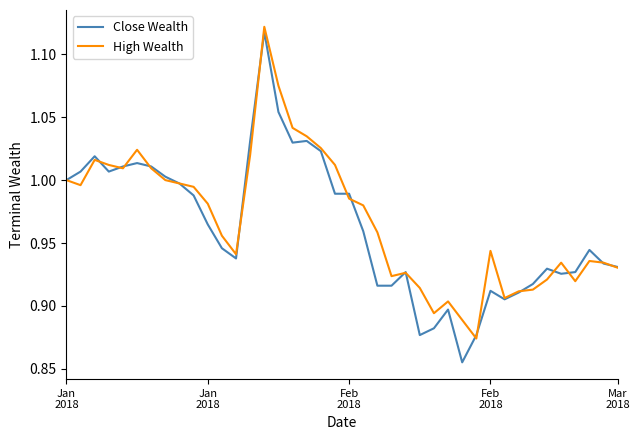

Which series has the largest range (max minus min)?

Close Wealth